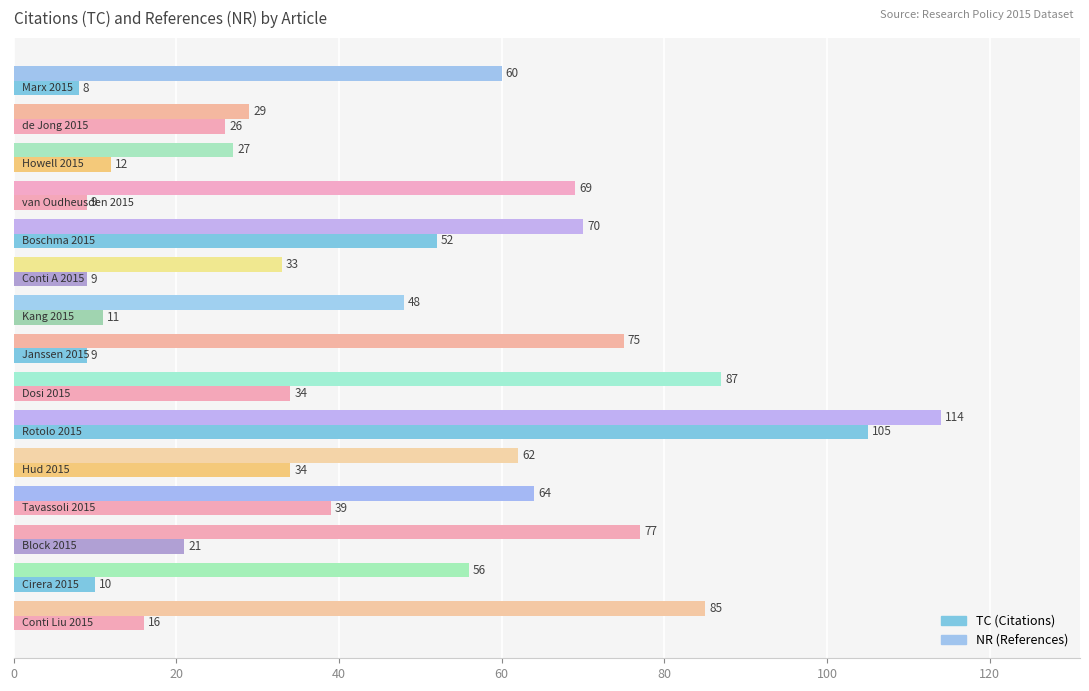

What are all the series names shown in the legend?

TC (Citations), NR (References)